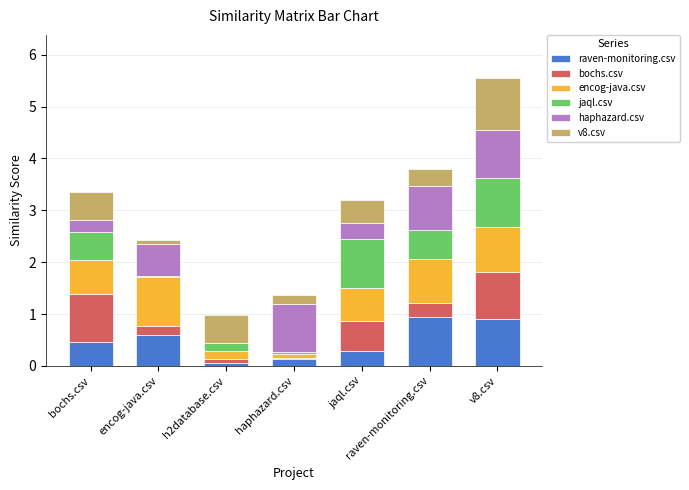

At which category is the sum across all series the highest?

v8.csv